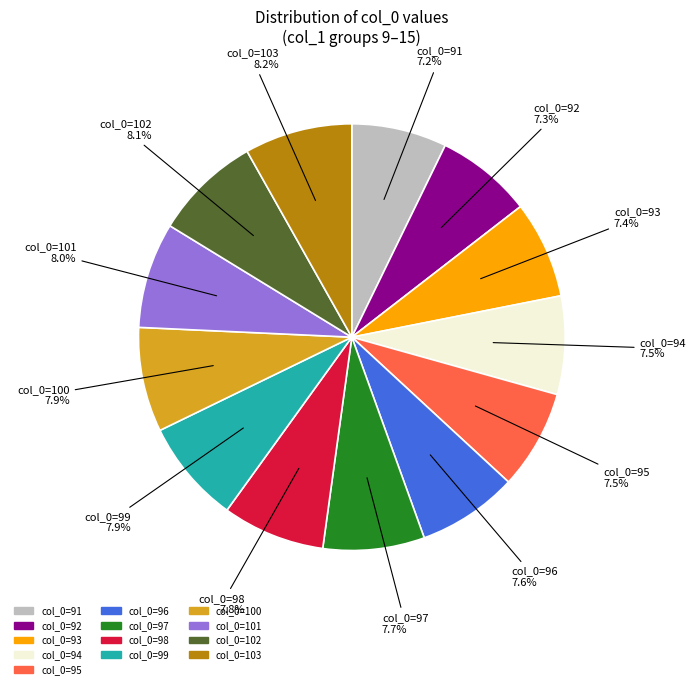

How many segments does this pie chart have?

13